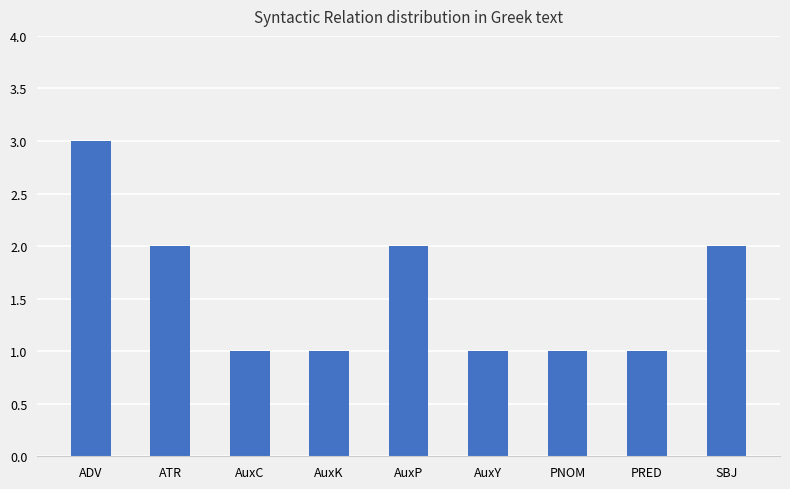

What is the sum of the values at ADV and AuxY?

4